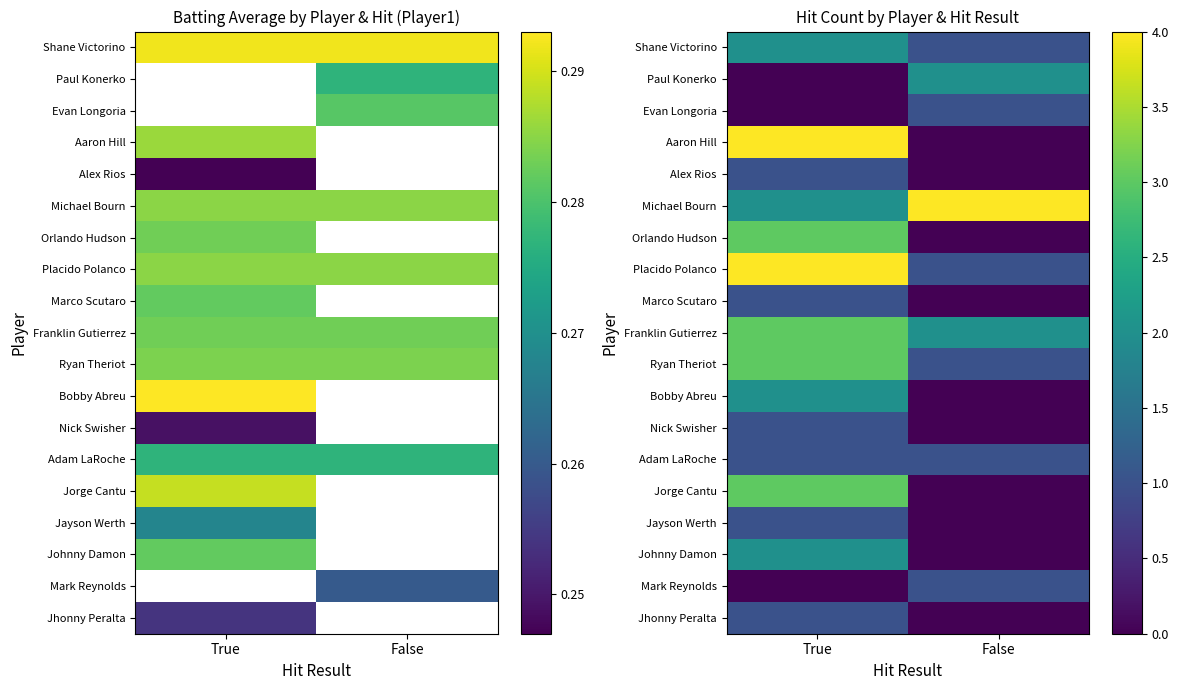

Between True and False, which is larger?

True